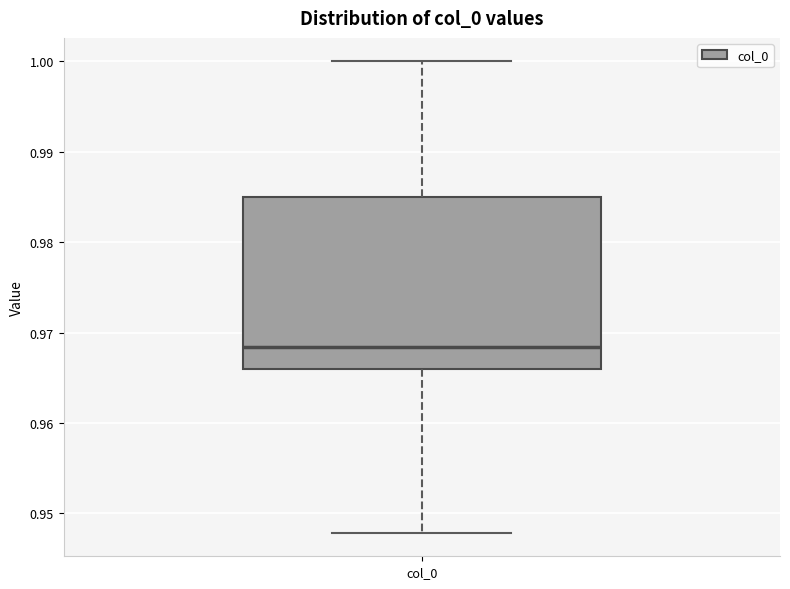

Where does the upper whisker of the box for col_0 end on the y-axis? The values are not printed on the chart, so give them approximately, as read against the axis.

1.000